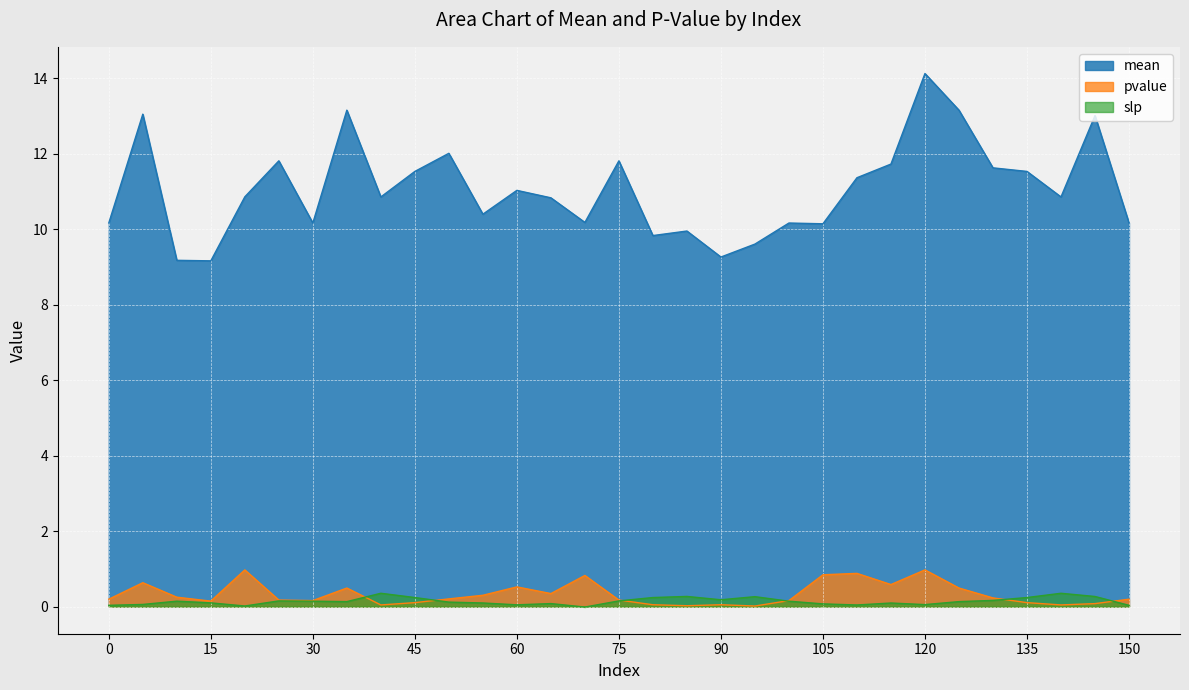

What is the greatest value displayed?

14.1